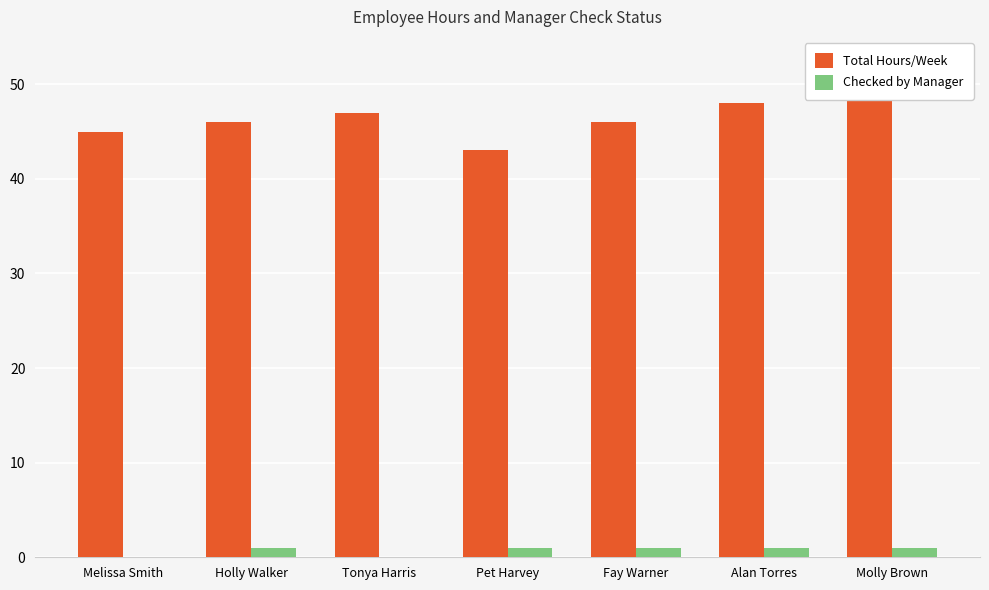

True or false: Total Hours/Week has a value of 18 at Molly Brown.

False